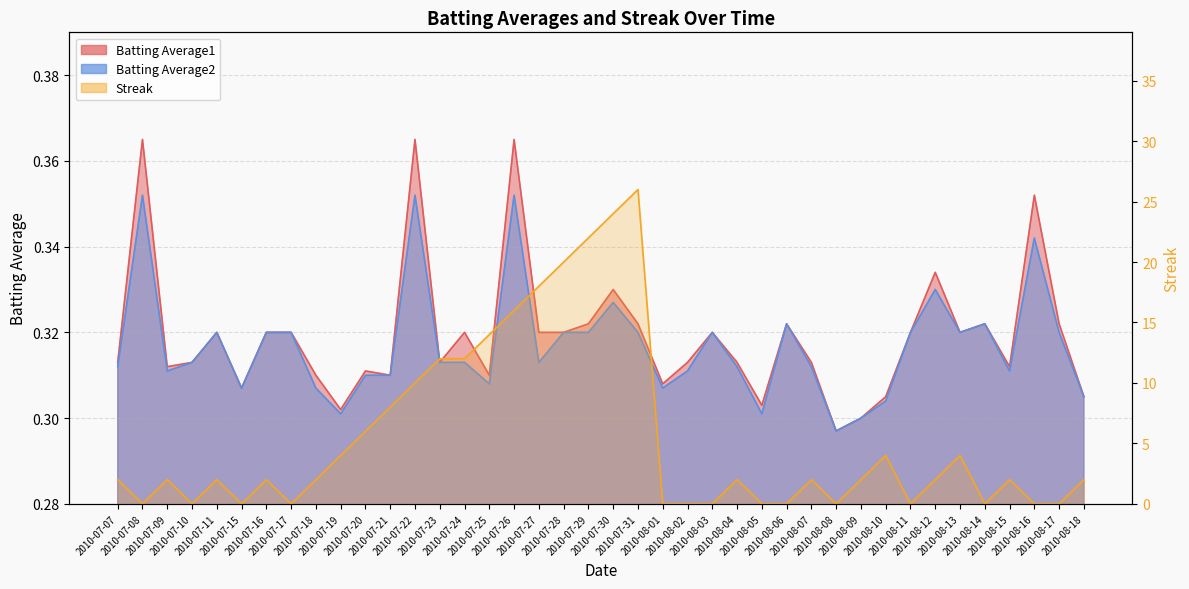

Reading right to left, extract all data points from this chart.

Batting Average1: 2010-08-18=0.3	2010-08-17=0.3	2010-08-16=0.4	2010-08-15=0.3	2010-08-14=0.3	2010-08-13=0.3	2010-08-12=0.3	2010-08-11=0.3	2010-08-10=0.3	2010-08-09=0.3	2010-08-08=0.3	2010-08-07=0.3	2010-08-06=0.3	2010-08-05=0.3	2010-08-04=0.3	2010-08-03=0.3	2010-08-02=0.3	2010-08-01=0.3	2010-07-31=0.3	2010-07-30=0.3	2010-07-29=0.3	2010-07-28=0.3	2010-07-27=0.3	2010-07-26=0.4	2010-07-25=0.3	2010-07-24=0.3	2010-07-23=0.3	2010-07-22=0.4	2010-07-21=0.3	2010-07-20=0.3	2010-07-19=0.3	2010-07-18=0.3	2010-07-17=0.3	2010-07-16=0.3	2010-07-15=0.3	2010-07-11=0.3	2010-07-10=0.3	2010-07-09=0.3	2010-07-08=0.4	2010-07-07=0.3
Batting Average2: 2010-08-18=0.3	2010-08-17=0.3	2010-08-16=0.3	2010-08-15=0.3	2010-08-14=0.3	2010-08-13=0.3	2010-08-12=0.3	2010-08-11=0.3	2010-08-10=0.3	2010-08-09=0.3	2010-08-08=0.3	2010-08-07=0.3	2010-08-06=0.3	2010-08-05=0.3	2010-08-04=0.3	2010-08-03=0.3	2010-08-02=0.3	2010-08-01=0.3	2010-07-31=0.3	2010-07-30=0.3	2010-07-29=0.3	2010-07-28=0.3	2010-07-27=0.3	2010-07-26=0.4	2010-07-25=0.3	2010-07-24=0.3	2010-07-23=0.3	2010-07-22=0.4	2010-07-21=0.3	2010-07-20=0.3	2010-07-19=0.3	2010-07-18=0.3	2010-07-17=0.3	2010-07-16=0.3	2010-07-15=0.3	2010-07-11=0.3	2010-07-10=0.3	2010-07-09=0.3	2010-07-08=0.4	2010-07-07=0.3
Streak: 2010-08-18=2.0	2010-08-17=0.0	2010-08-16=0.0	2010-08-15=2.0	2010-08-14=0.0	2010-08-13=4.0	2010-08-12=2.0	2010-08-11=0.0	2010-08-10=4.0	2010-08-09=2.0	2010-08-08=0.0	2010-08-07=2.0	2010-08-06=0.0	2010-08-05=0.0	2010-08-04=2.0	2010-08-03=0.0	2010-08-02=0.0	2010-08-01=0.0	2010-07-31=26.0	2010-07-30=24.0	2010-07-29=22.0	2010-07-28=20.0	2010-07-27=18.0	2010-07-26=16.0	2010-07-25=14.0	2010-07-24=12.0	2010-07-23=12.0	2010-07-22=10.0	2010-07-21=8.0	2010-07-20=6.0	2010-07-19=4.0	2010-07-18=2.0	2010-07-17=0.0	2010-07-16=2.0	2010-07-15=0.0	2010-07-11=2.0	2010-07-10=0.0	2010-07-09=2.0	2010-07-08=0.0	2010-07-07=2.0